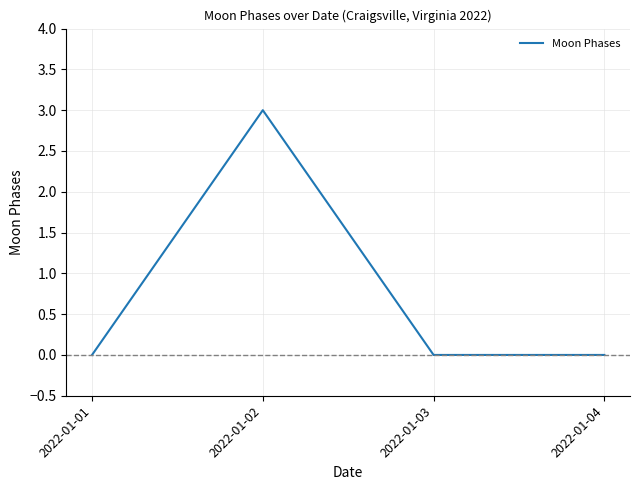

True or false: the data has more than 0 interior local peaks.

True